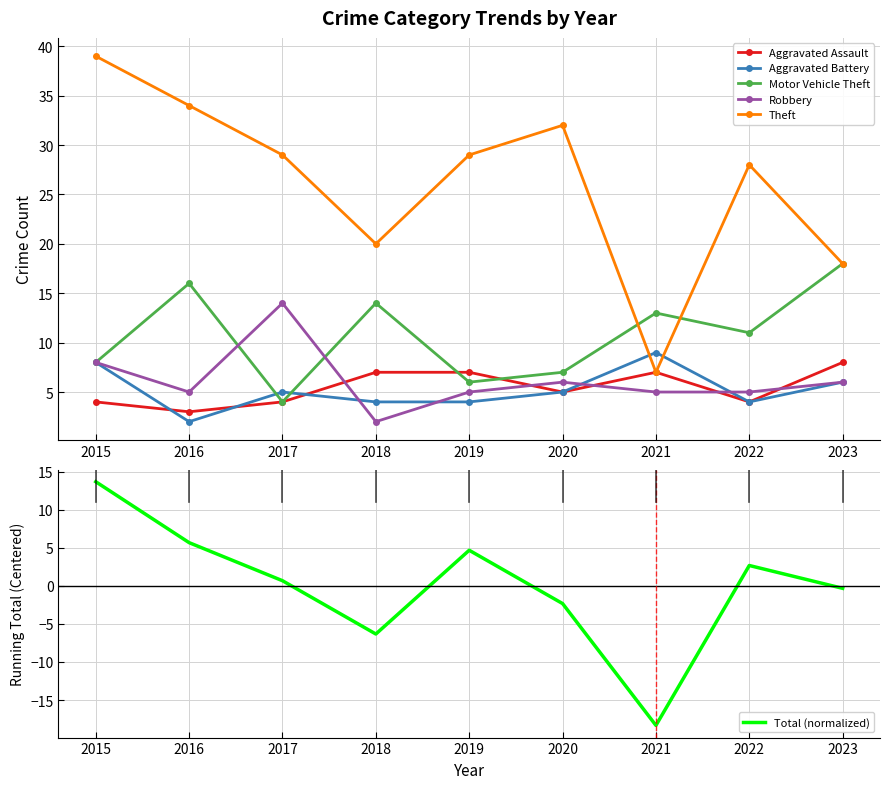

How many Aggravated Battery values are between 4 and 6?

6